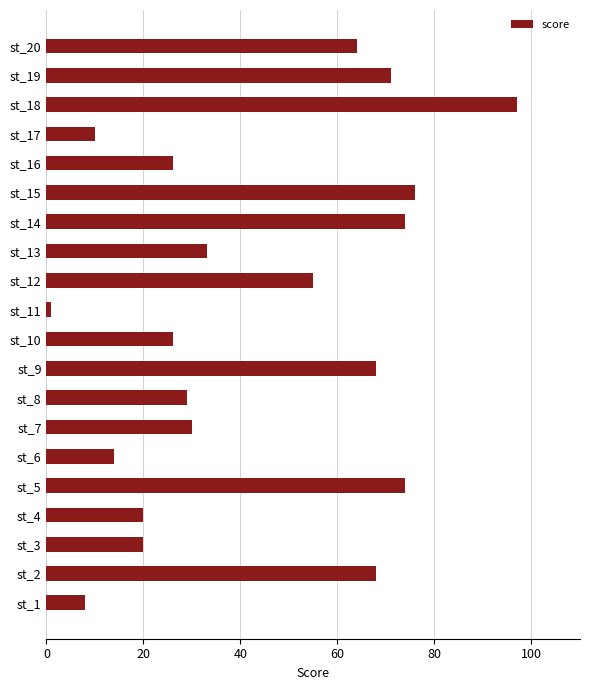

Approximately how many times larger is the value at st_5 compared to st_15?

1.0